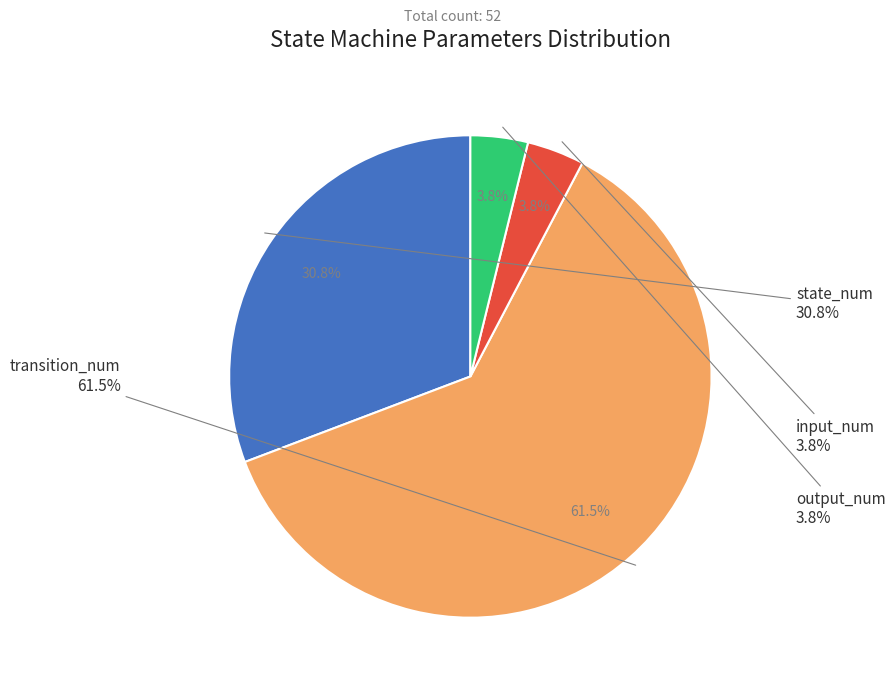

What percentage is the output_num slice, to the nearest percent?

4%